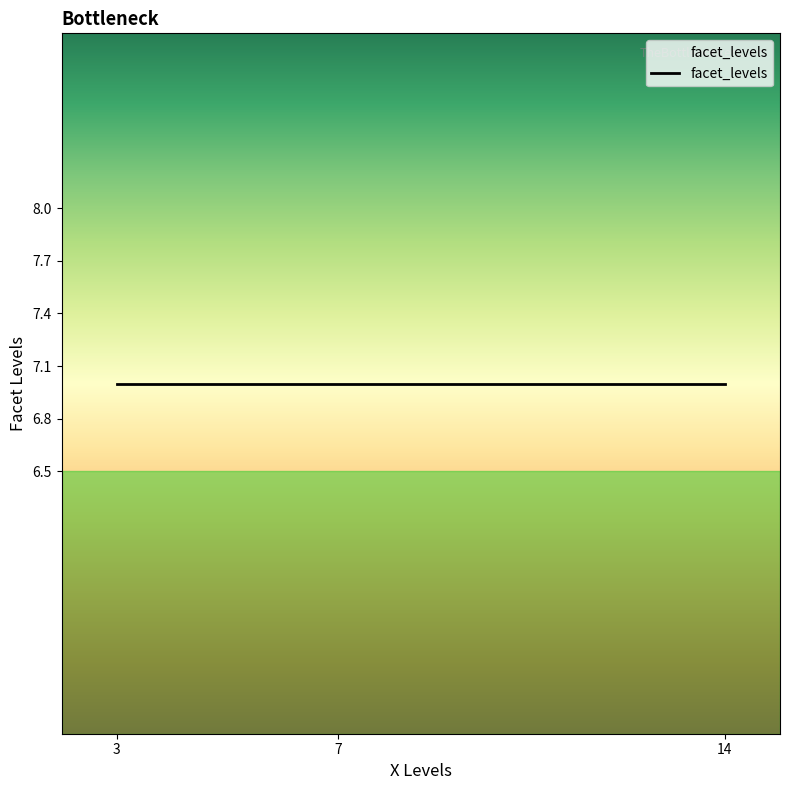

How many distinct data groups are displayed?

1